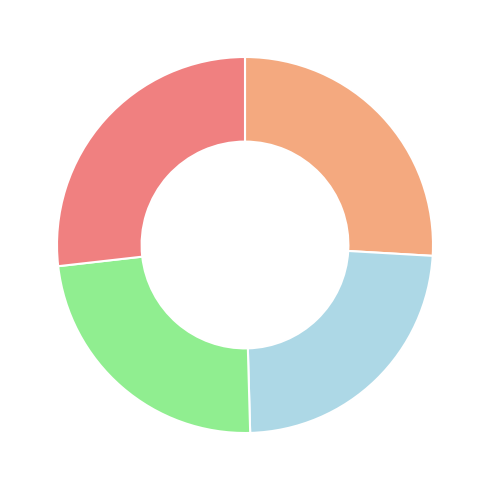

Does any single category account for the majority?

No